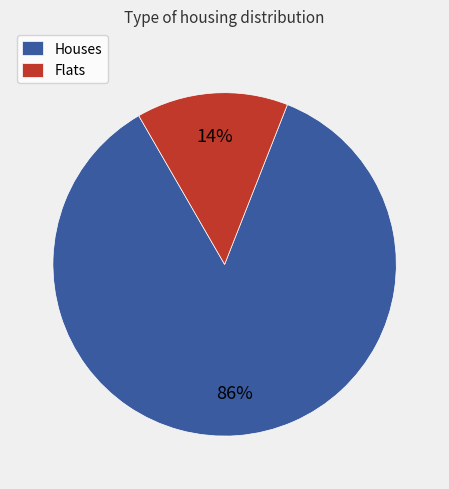

Which has a higher value, Flats or Houses?

Houses